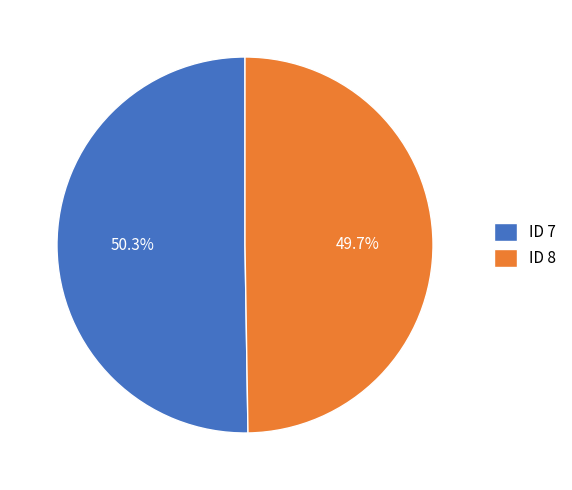

What is the smallest slice in the pie chart?

ID 8